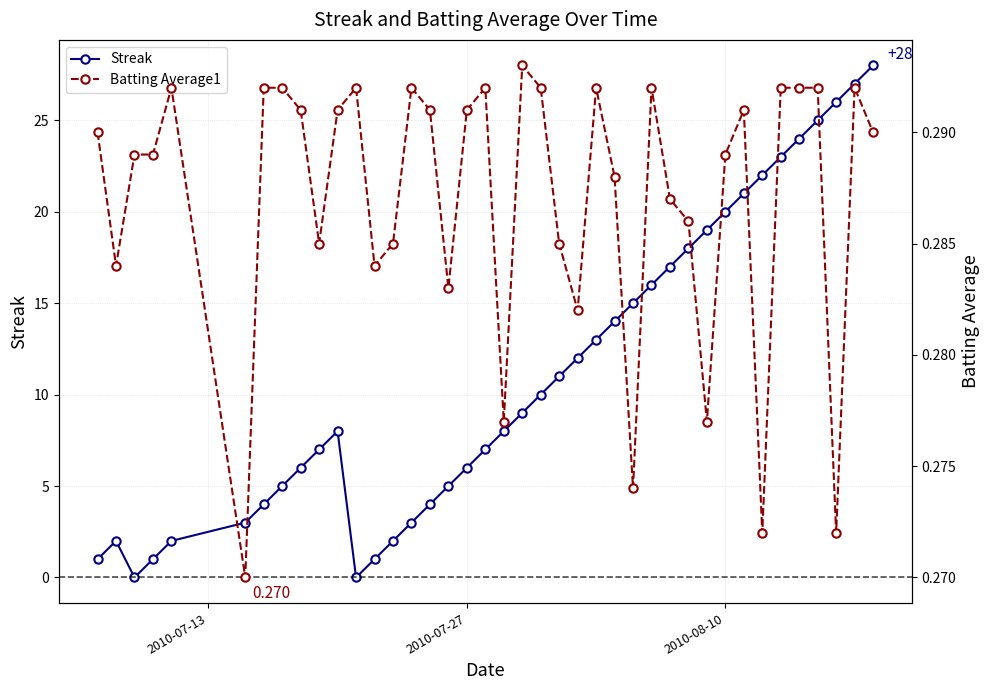

How many lines are shown in the chart?

2